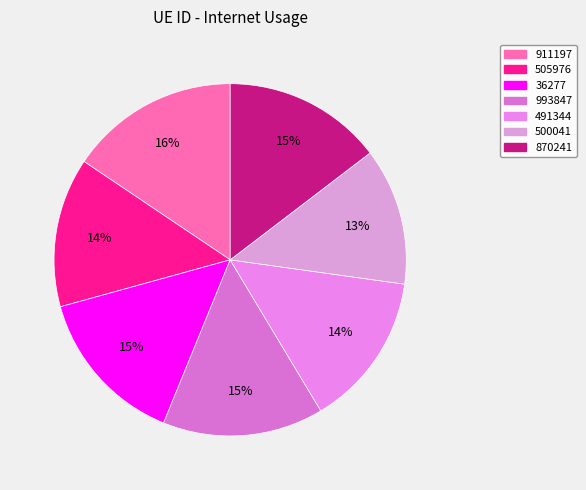

How much of the chart is everything except 36277?

85.5%